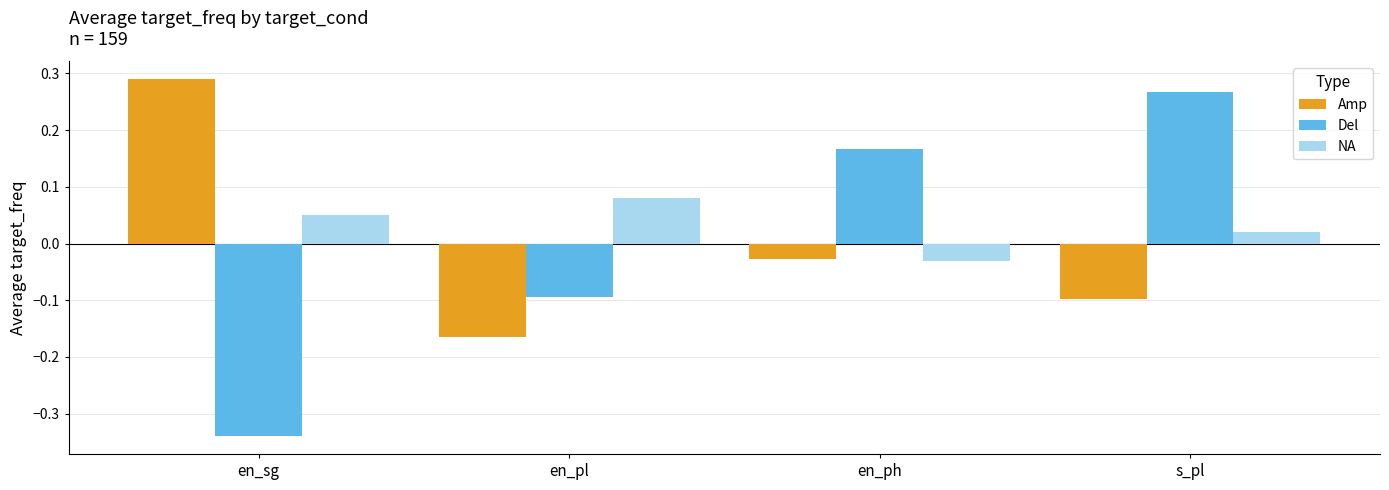

Which category has the lowest value across all series?

en_sg